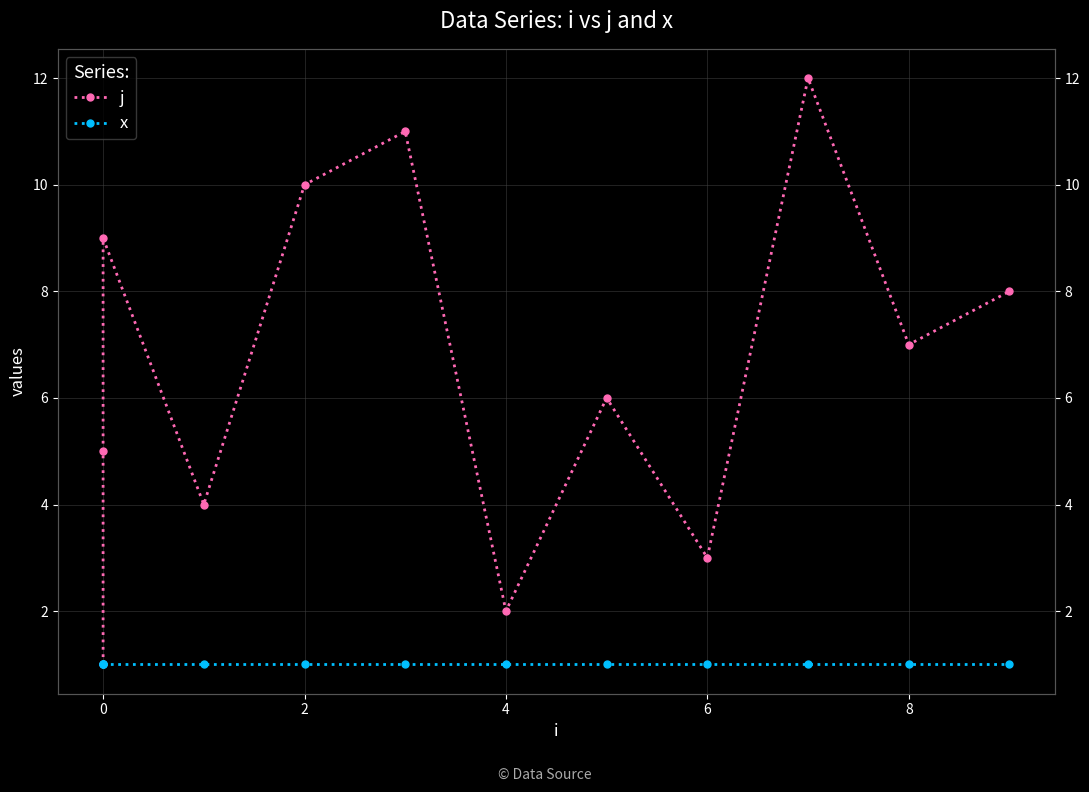

Reading left to right, extract all data points from this chart.

j: 1	5	9	4	10	11	2	6	3	12	7	8
x: 1	1	1	1	1	1	1	1	1	1	1	1